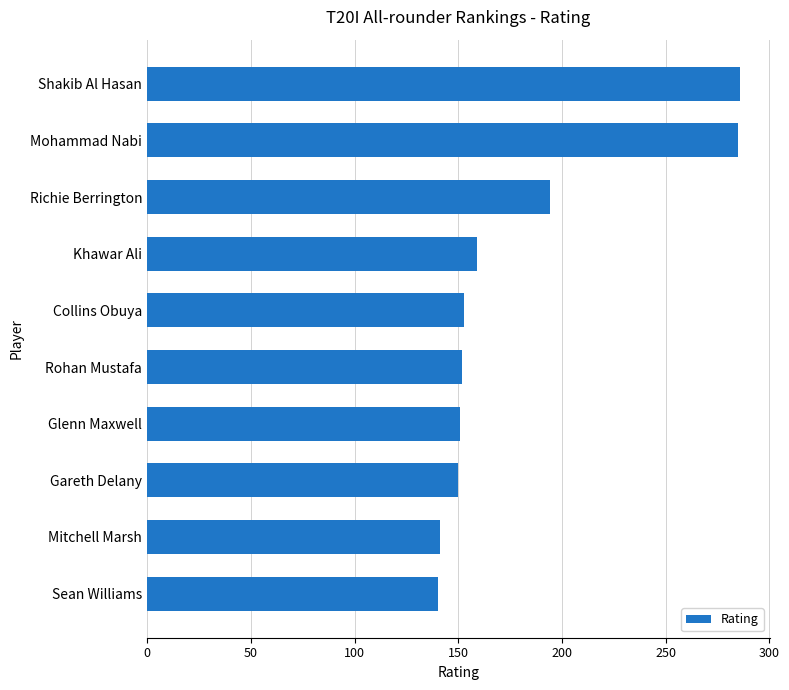

What is the ratio of the value at Shakib Al Hasan to the value at Khawar Ali?

1.8